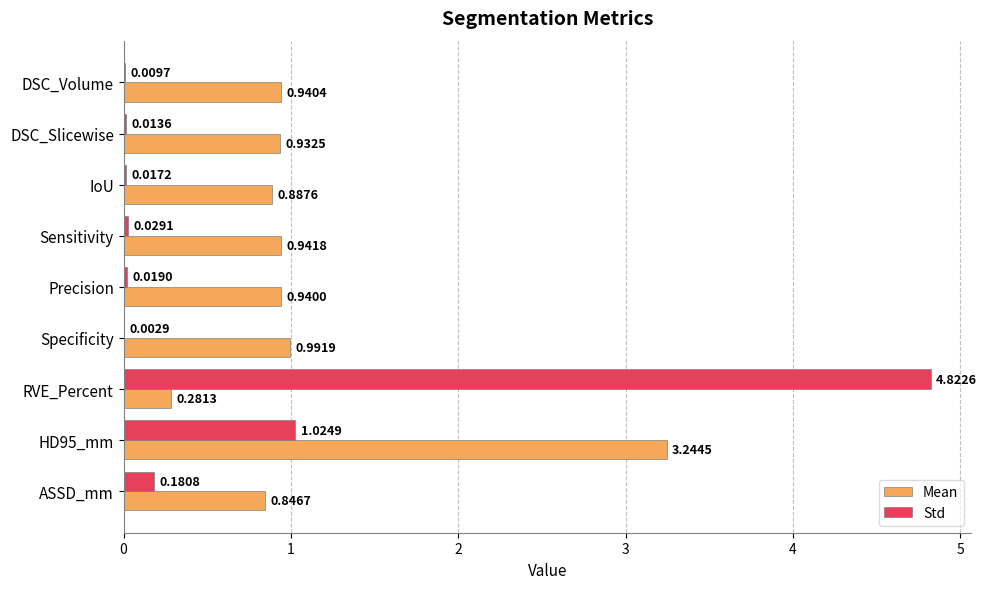

What is the sum of all Std values?

6.1